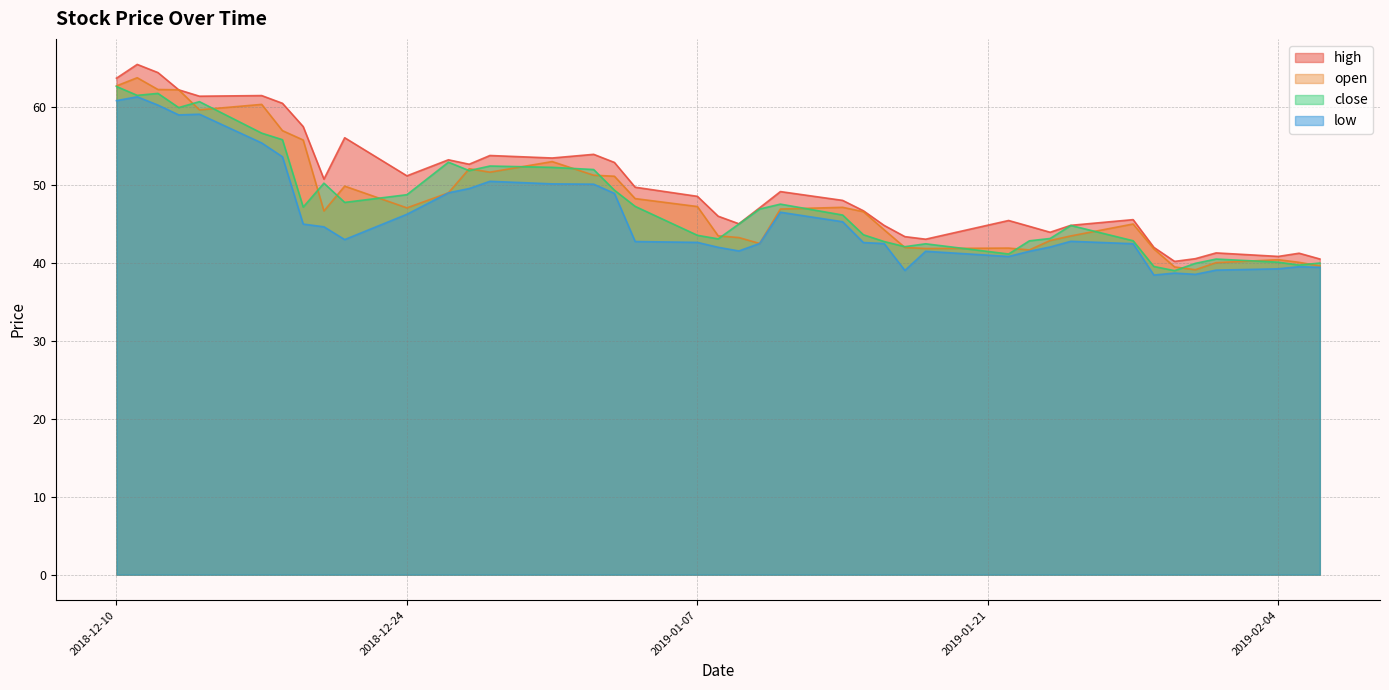

Which series changed the most between 2018-12-17 and 2019-02-06?

high